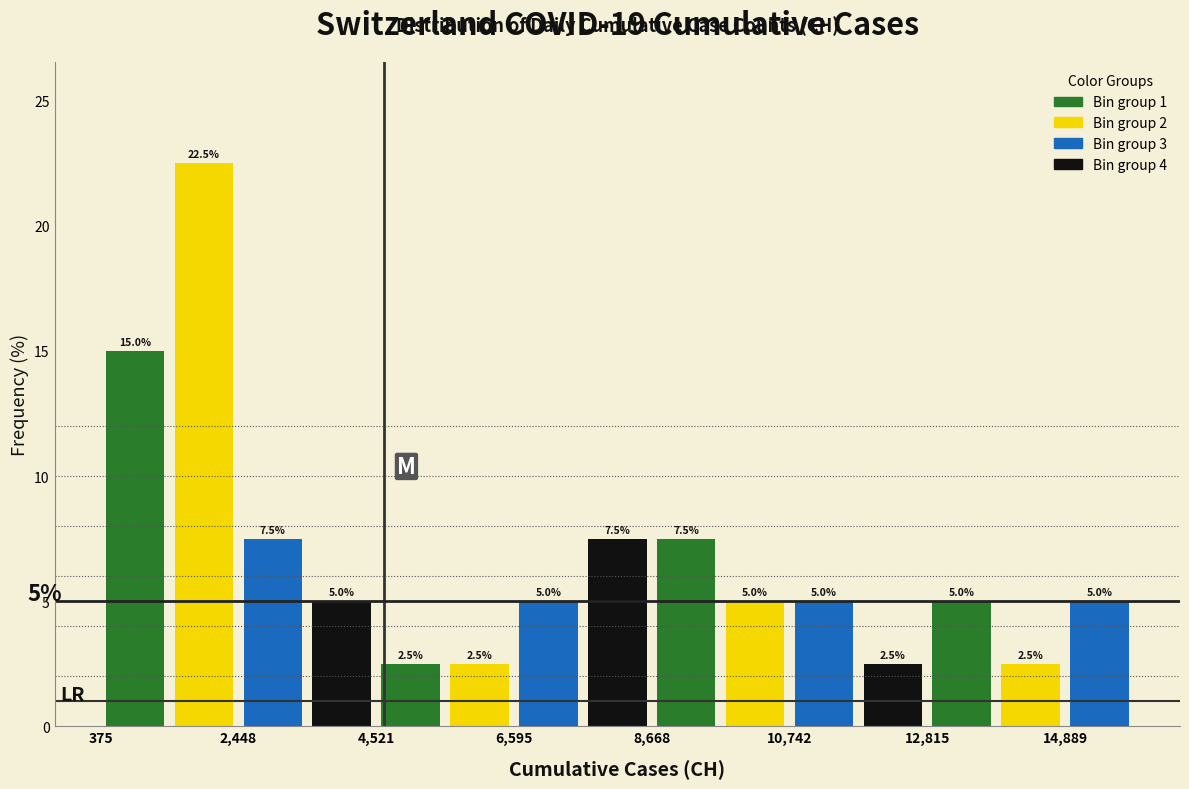

Read against the x-axis, roughly where is the centre of the tallest bar?

2000